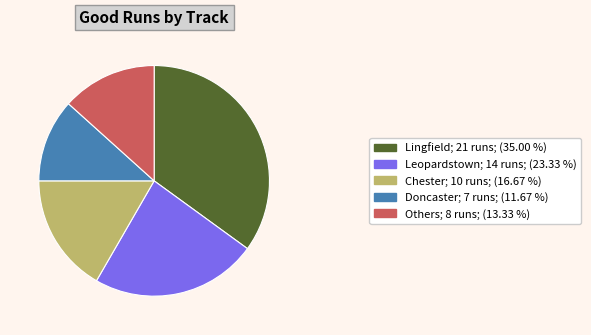

Does any single category account for the majority?

No